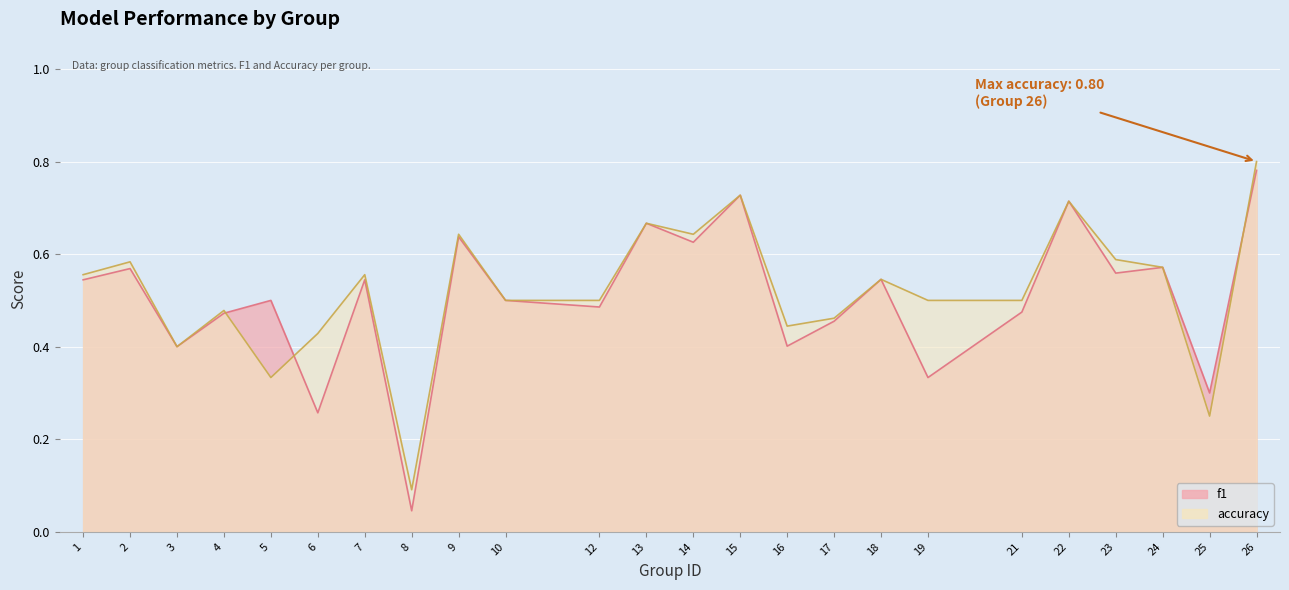

What is the difference between the second highest and minimum values in the accuracy series?

0.6